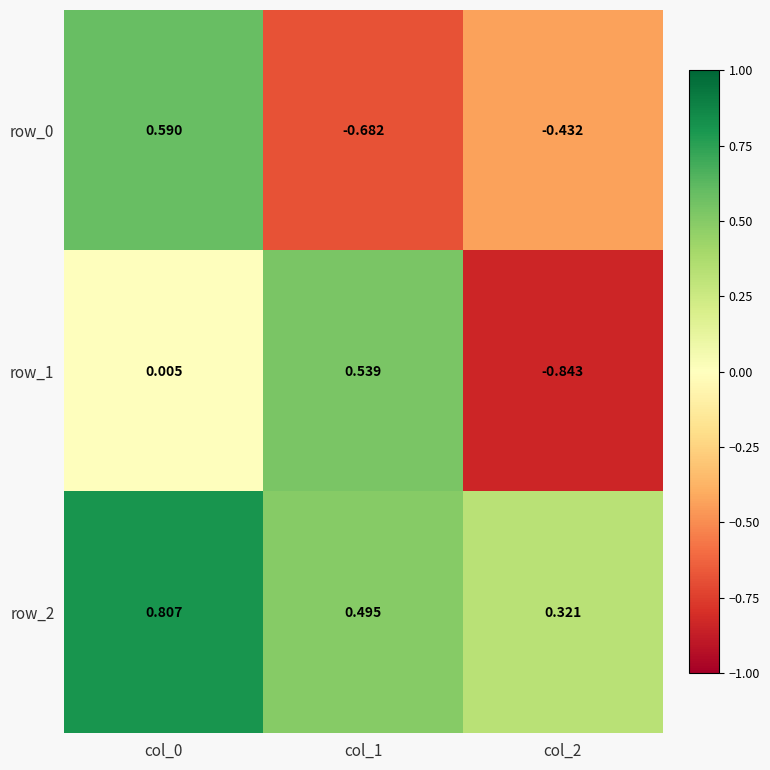

Is the value of row_1 at col_2 greater than the value of row_2 at col_2?

No